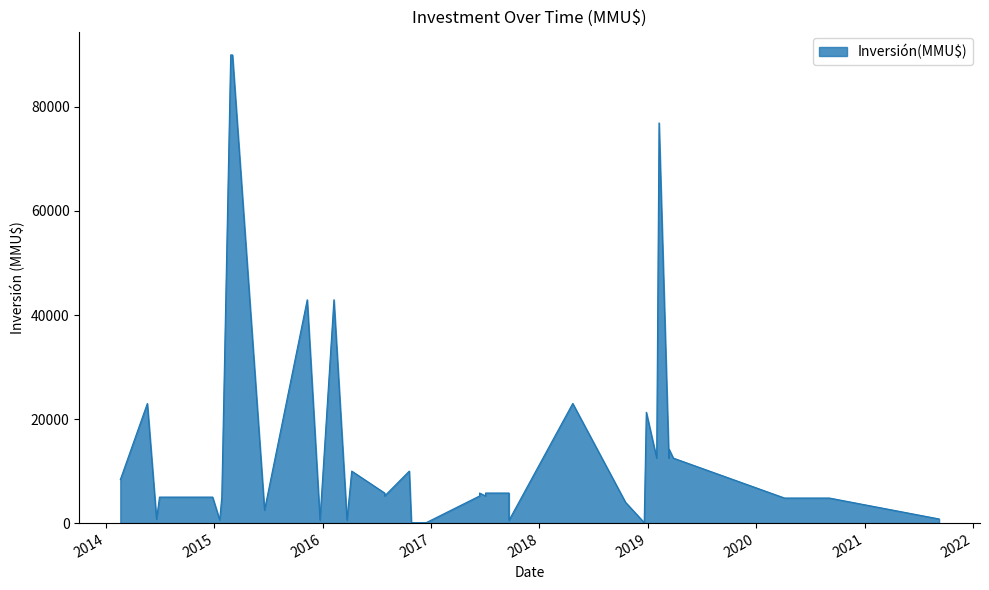

What is the maximum value shown in the chart?

90000